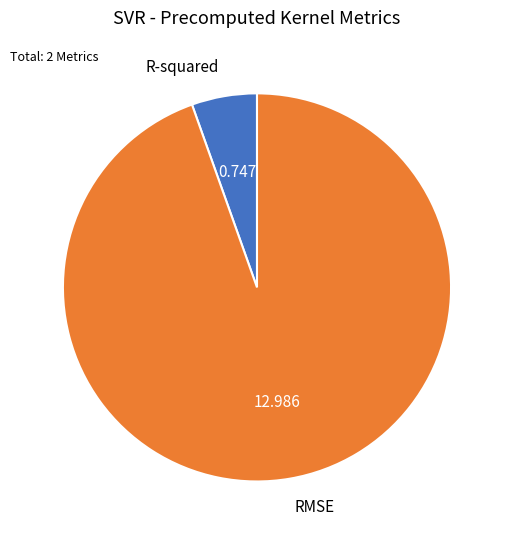

Which category has the smallest portion of the pie?

R-squared